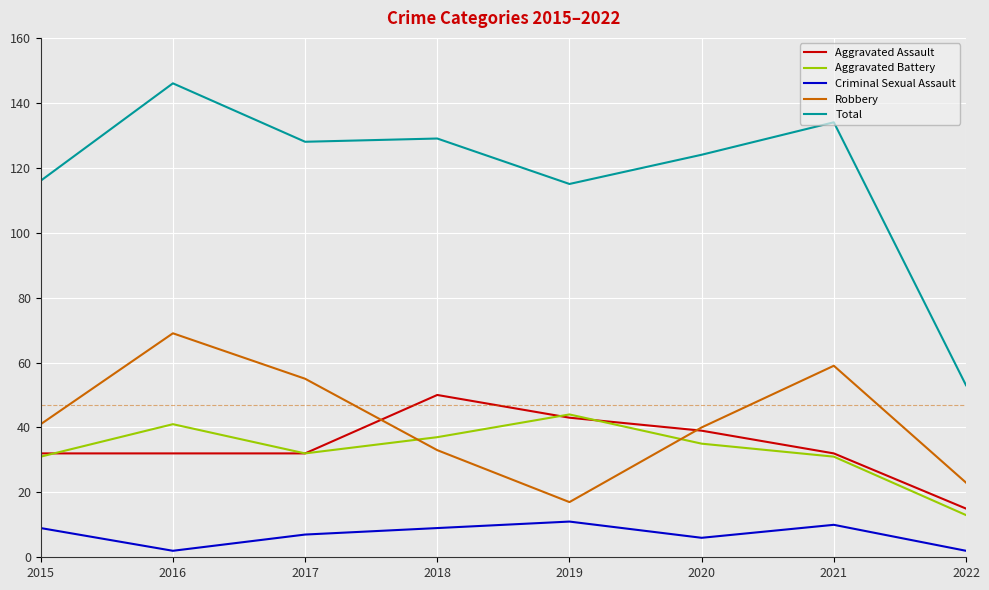

What is the average value of the Aggravated Battery series?

33